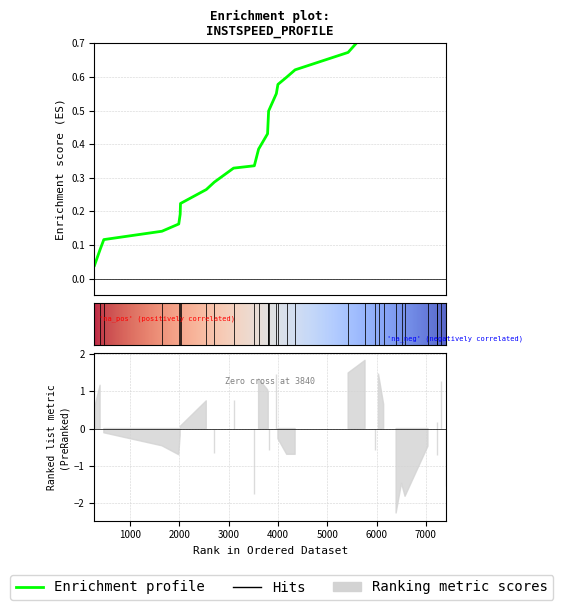

Does the chart display data point markers on the line(s)?

No